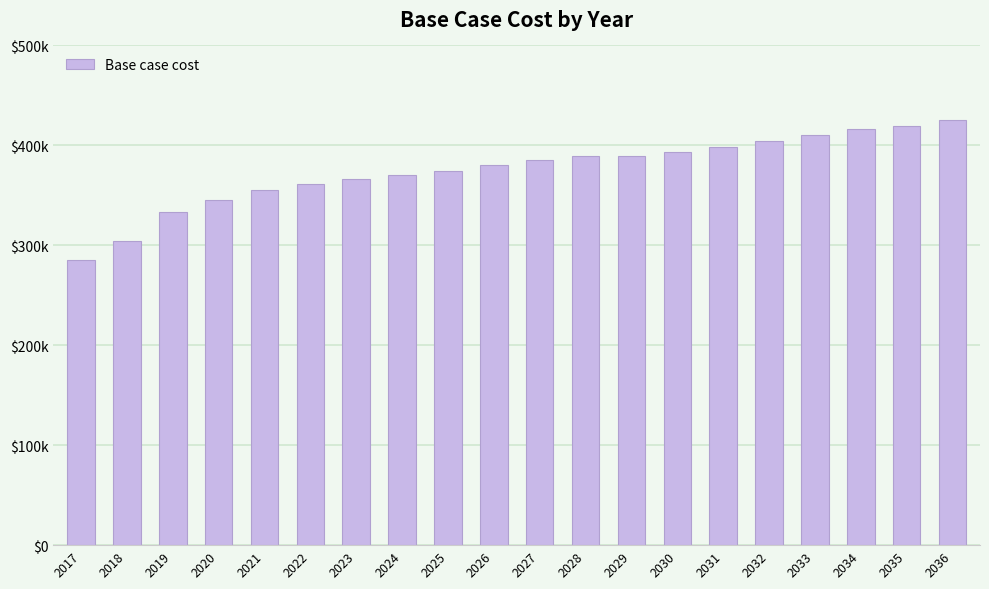

Are the bars horizontal?

No